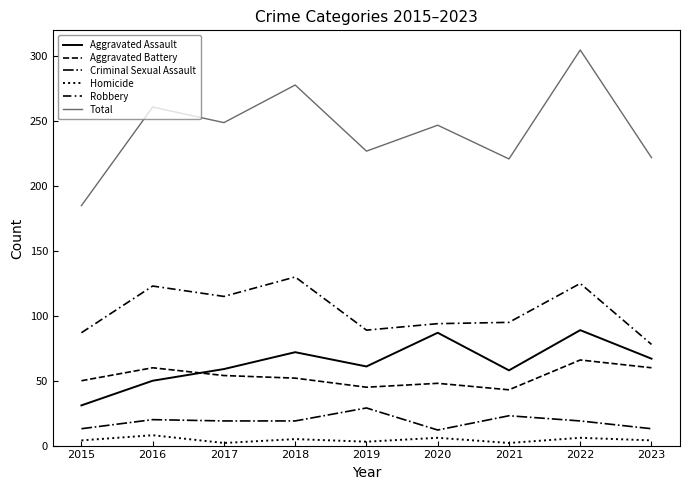

How many lines are shown in the chart?

6